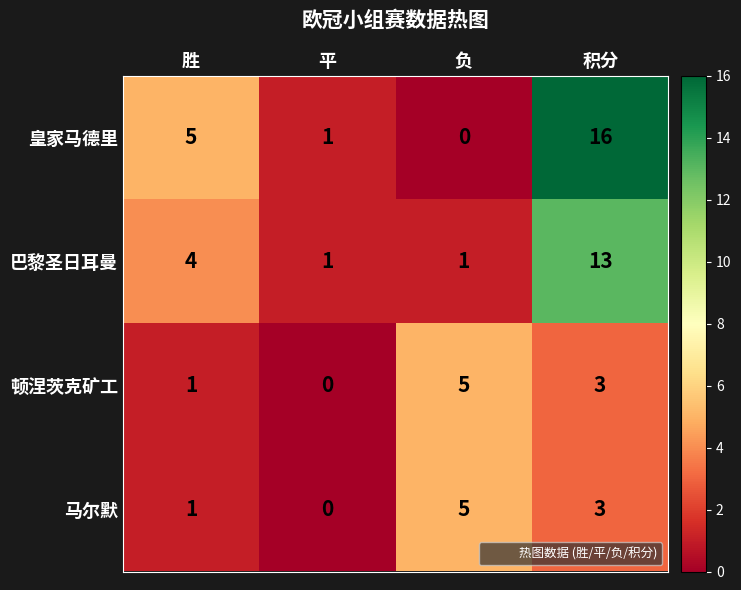

The 皇家马德里 series shows 5 at 胜. True or false?

True